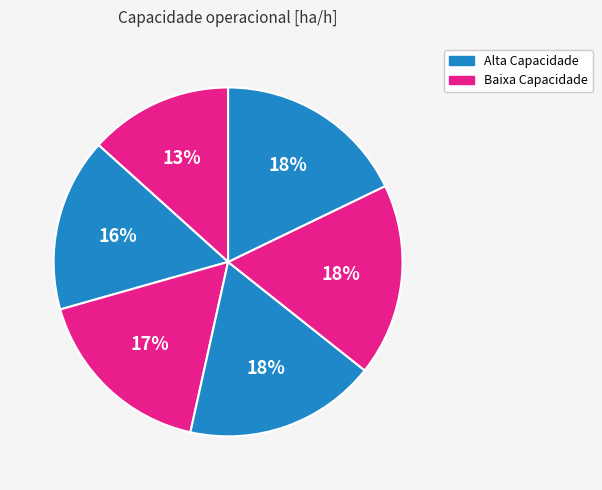

To the nearest percent, what is the average slice percentage?

17%